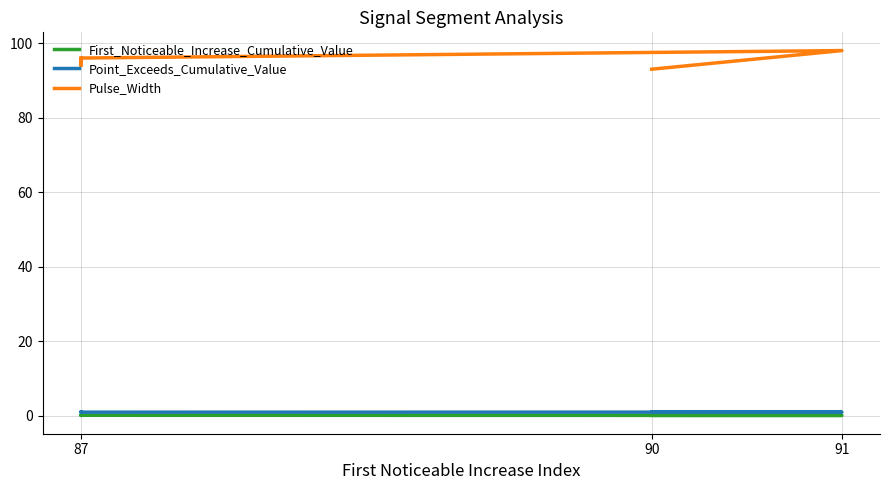

Reading left to right, transcribe all the data shown in this chart.

First_Noticeable_Increase_Cumulative_Value: 0.0	0.0	0.1	0.0	0.0
Point_Exceeds_Cumulative_Value: 0.9	0.9	0.9	0.9	0.9
Pulse_Width: 93.0	98.0	96.0	94.0	96.0